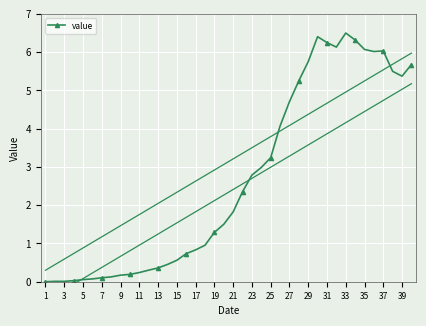

How many values are below 1?

18